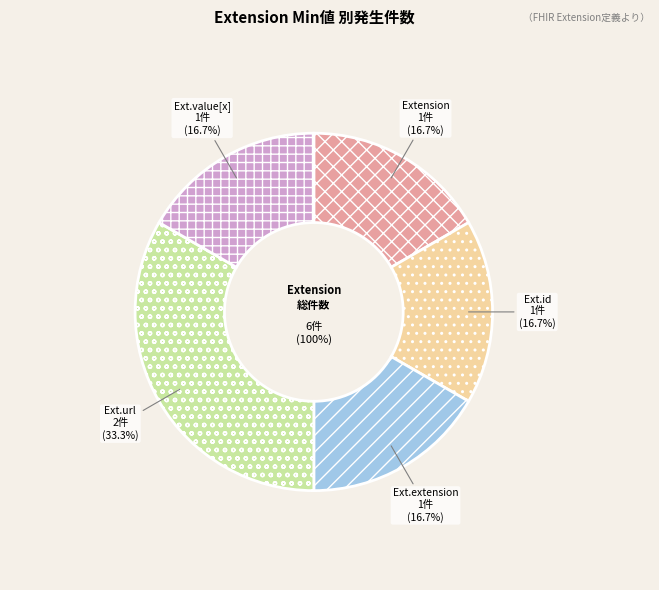

Which has a higher value, Extension.id or Extension.extension?

Extension.id